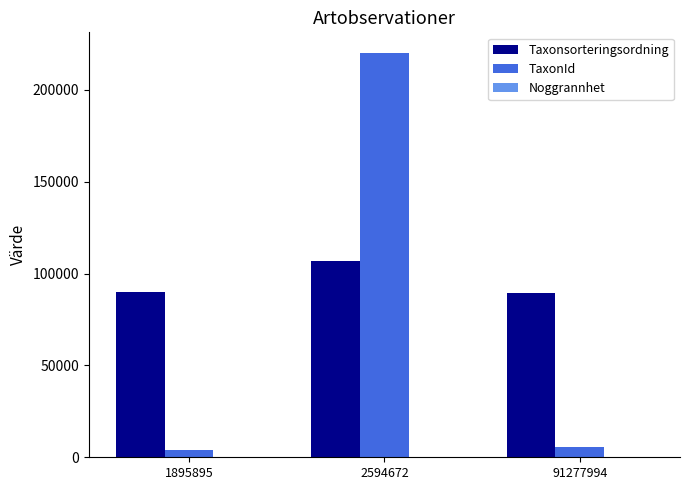

What is the maximum value shown in the chart?

220299